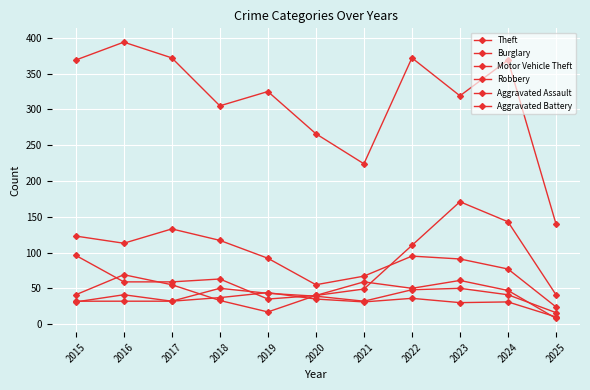

How many series are shown in this chart?

6